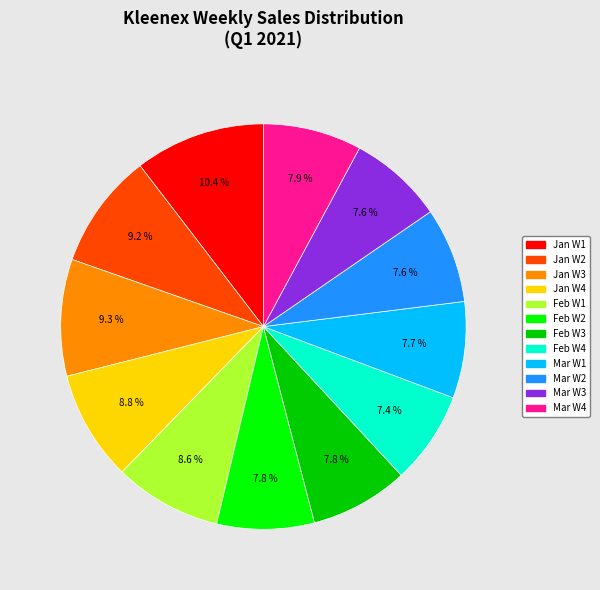

Is there any slice that represents more than half of the pie?

No